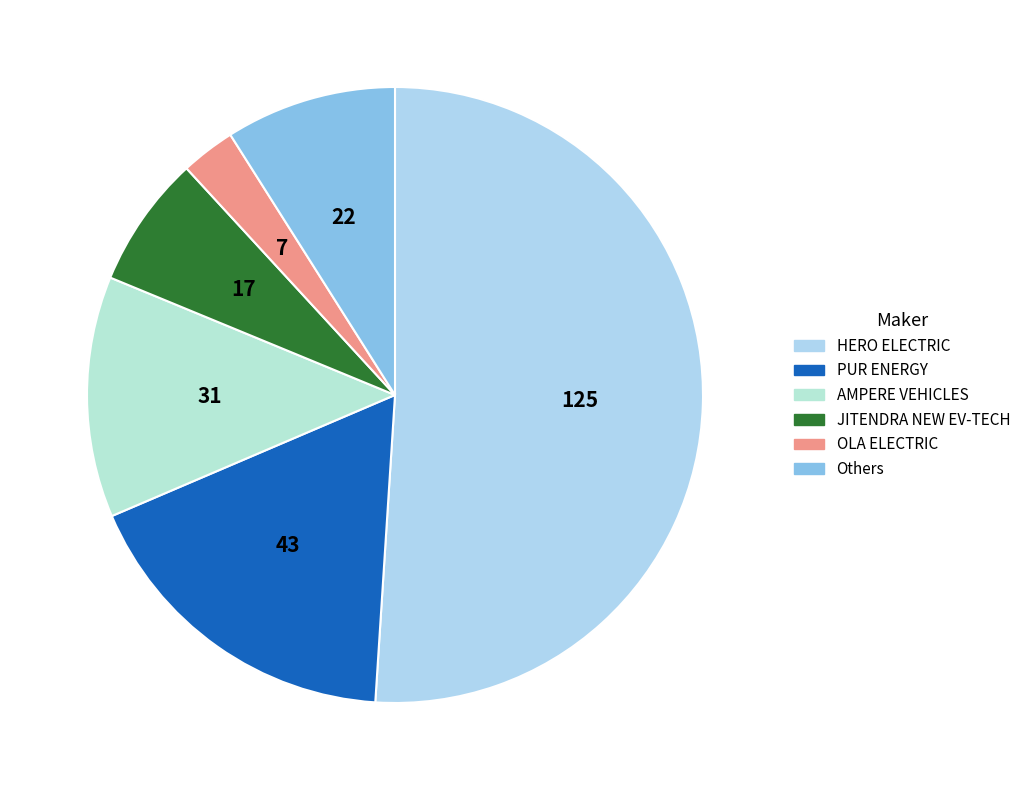

Which slice represents more than half of the pie?

HERO ELECTRIC